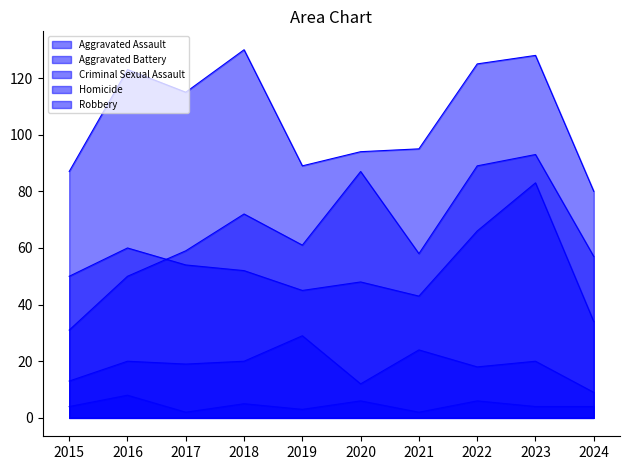

What is the value of the Aggravated Battery point at the 1st from the left?

50